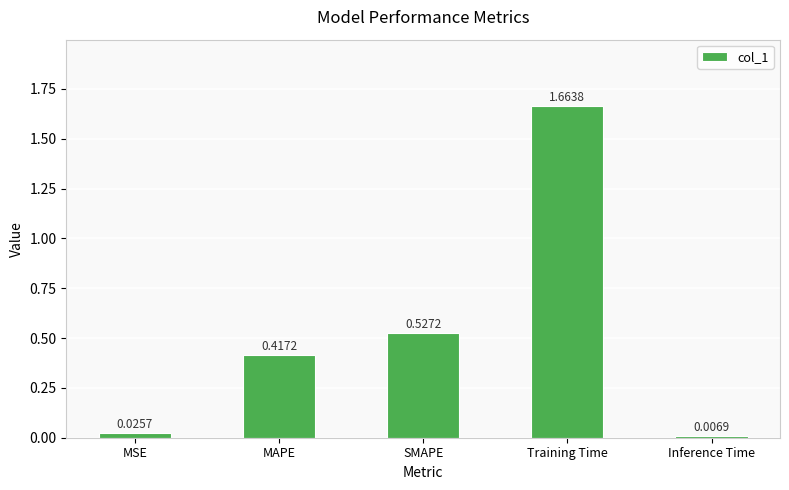

Which has a higher value, SMAPE or Inference Time?

SMAPE